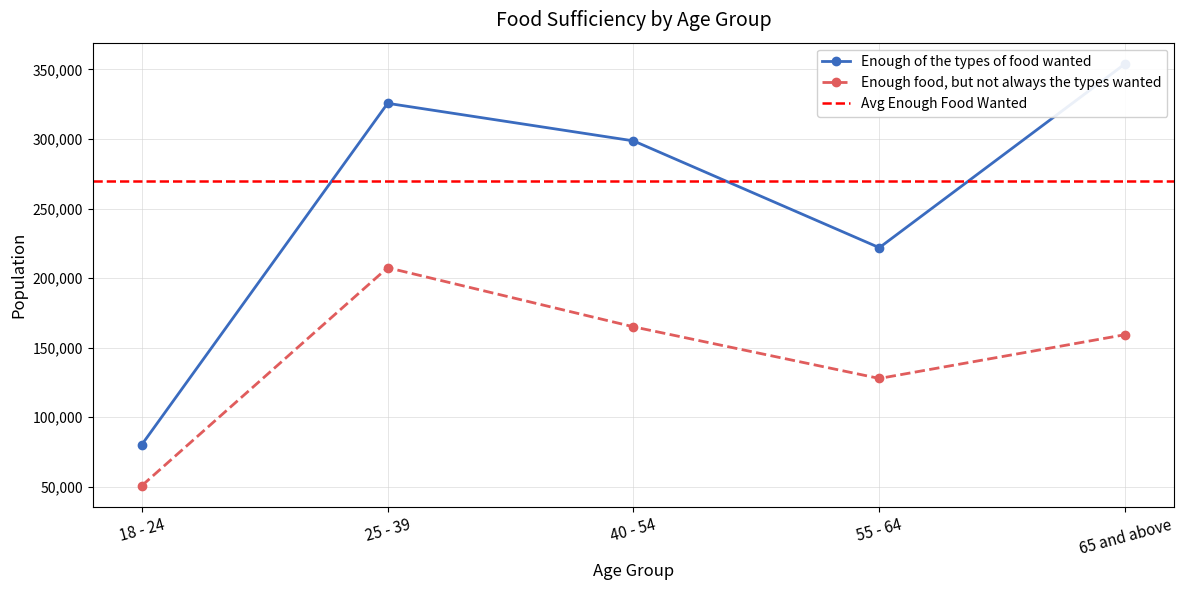

Reading right to left, transcribe all the data shown in this chart.

Enough of the types of food wanted: 354045	221872	298626	325624	80338
Enough food, but not always the types wanted: 159360	127882	164998	207495	50828